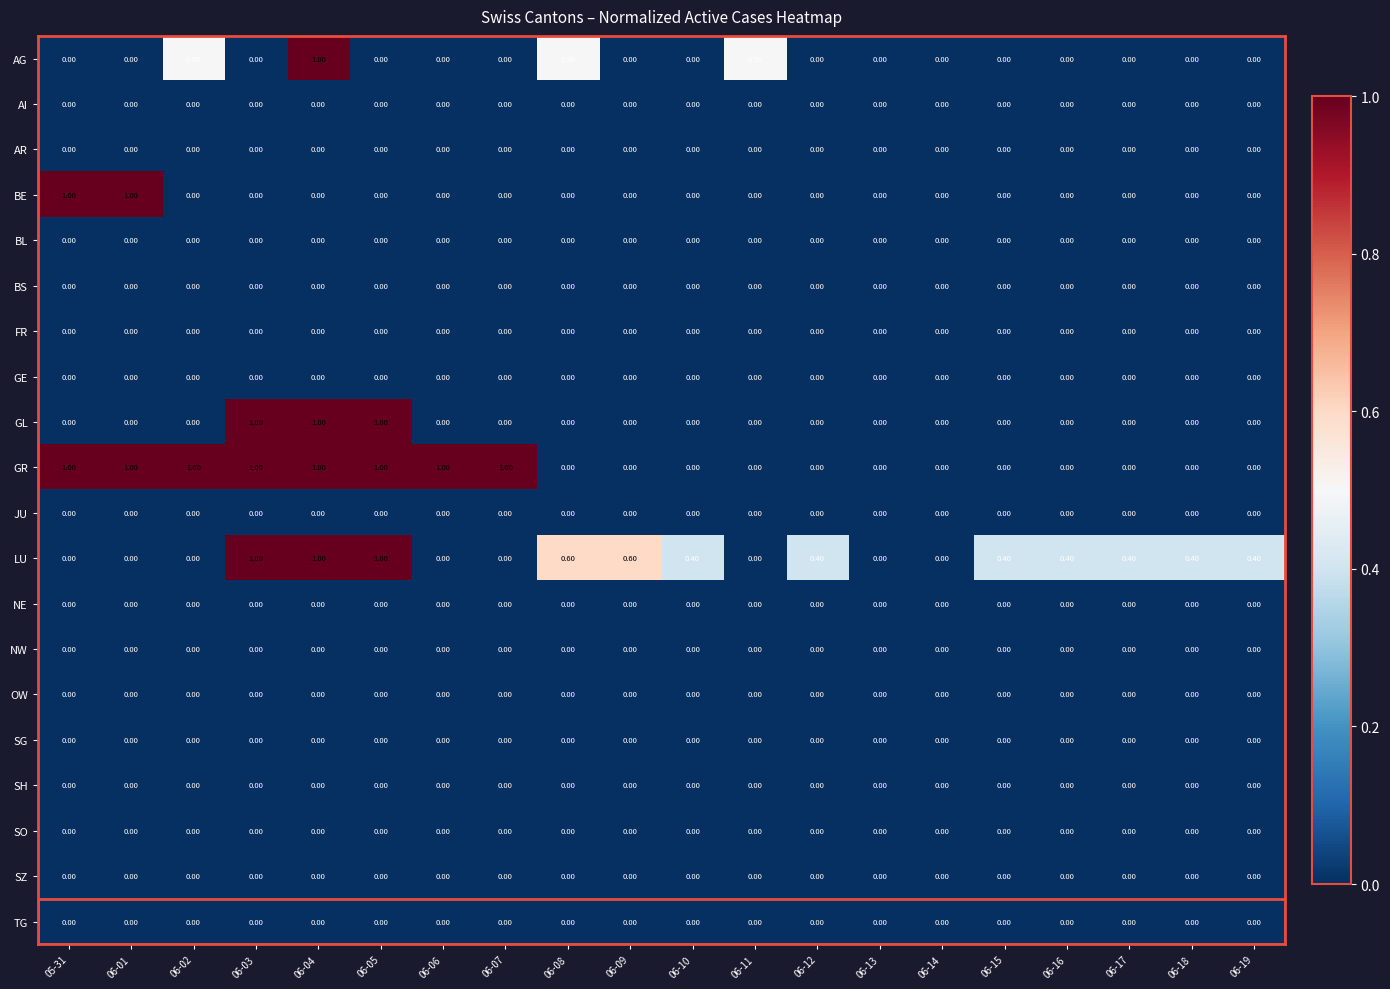

What is the difference between the highest and lowest values at 06-19?

0.4